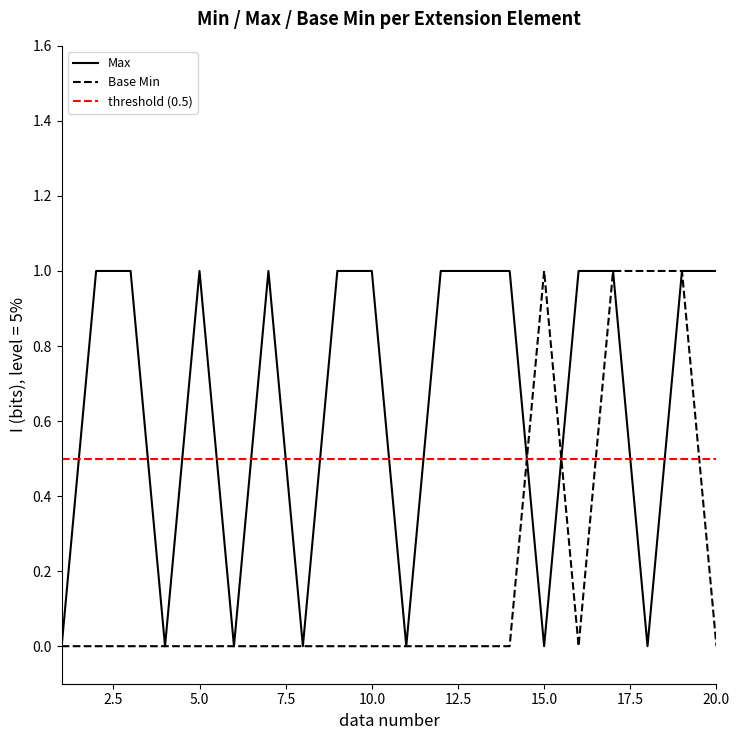

The value of Max at Extension.extension:exerciseLastName.url is 1. True or false?

False